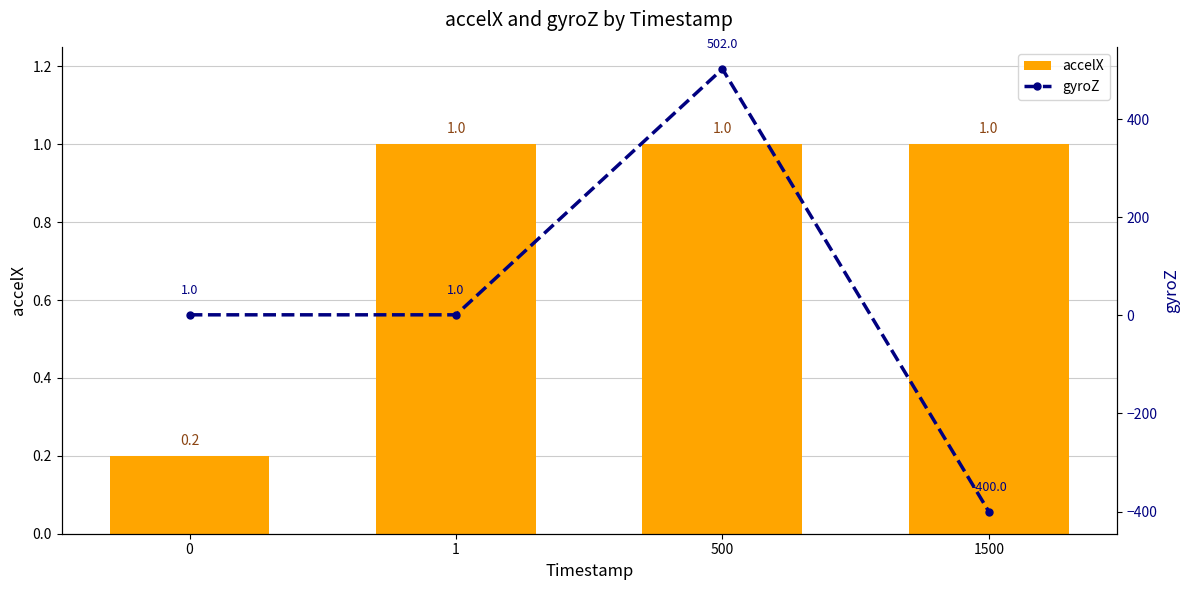

What is the total value across all series at 0?

1.2